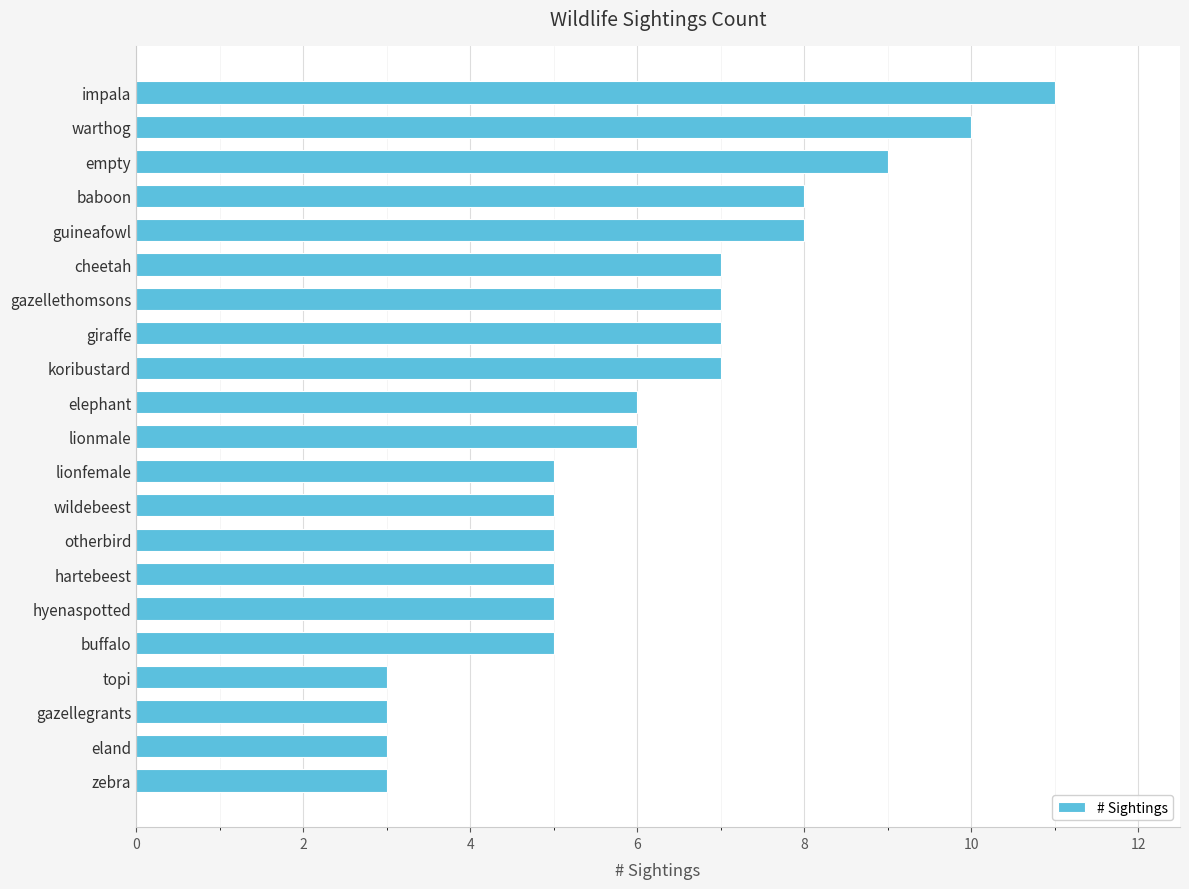

Reading top to bottom, extract all data points from this chart.

impala=11	warthog=10	empty=9	baboon=8	guineafowl=8	cheetah=7	gazellethomsons=7	giraffe=7	koribustard=7	elephant=6	lionmale=6	lionfemale=5	wildebeest=5	otherbird=5	hartebeest=5	hyenaspotted=5	buffalo=5	topi=3	gazellegrants=3	eland=3	zebra=3